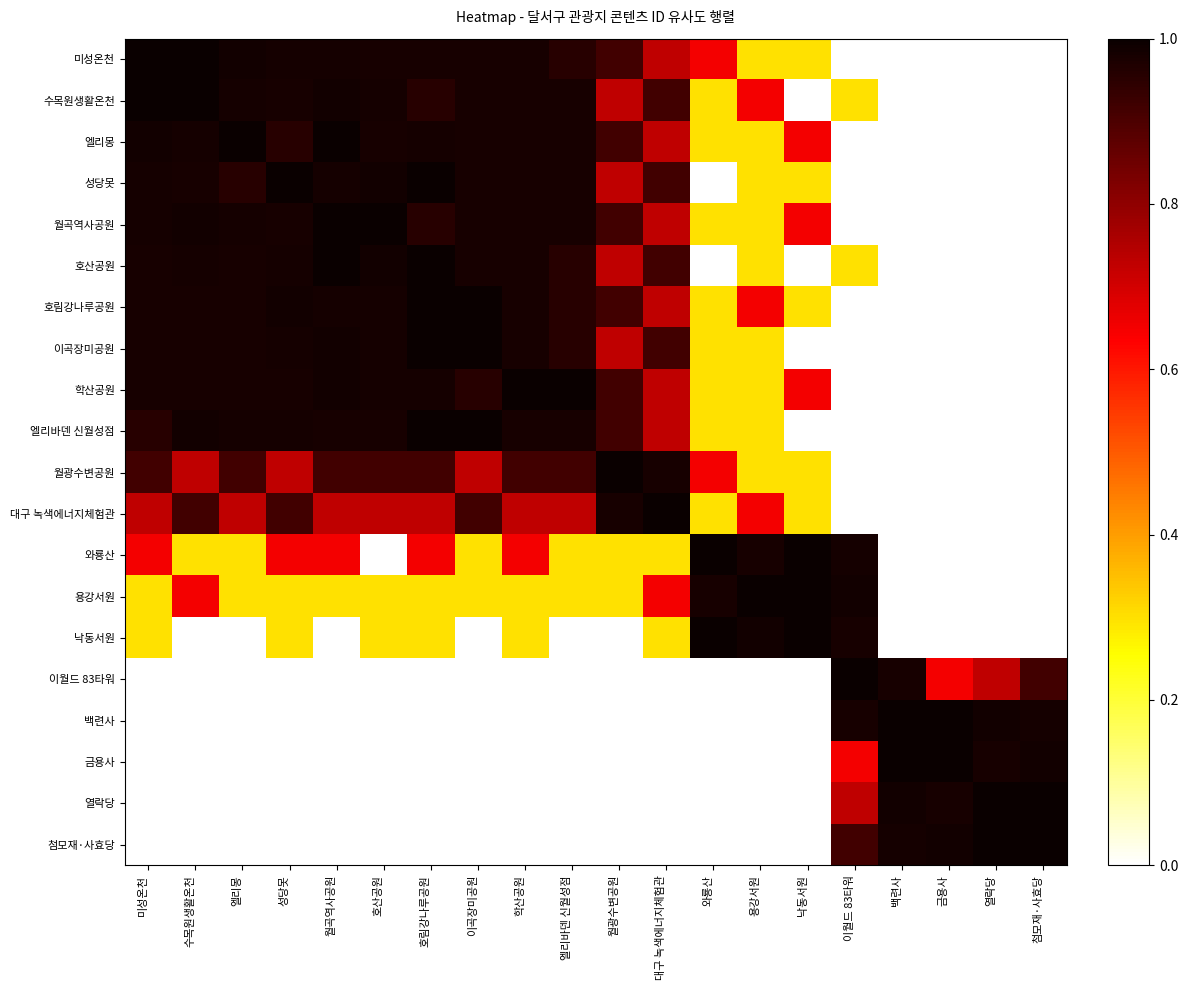

What is the spread (max minus min) of values at 성당못?

1.0